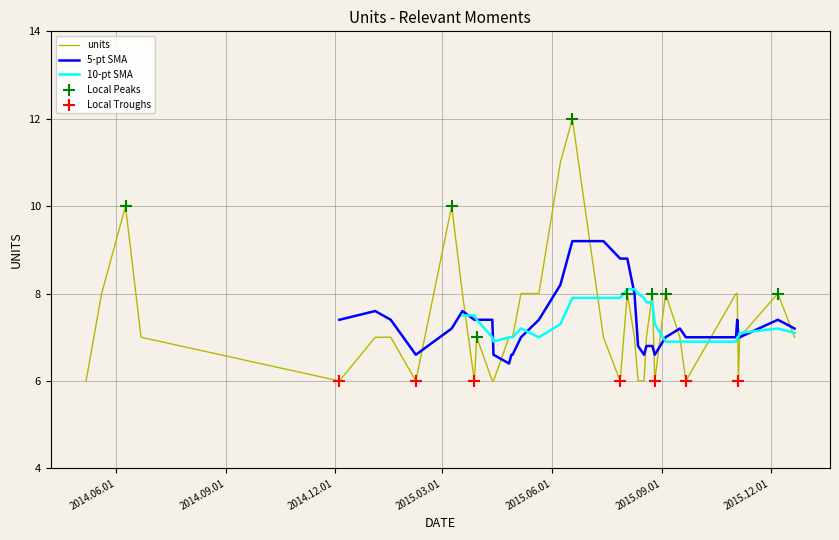

Between 6/22/2014 and 9/4/2015, which is larger?

9/4/2015